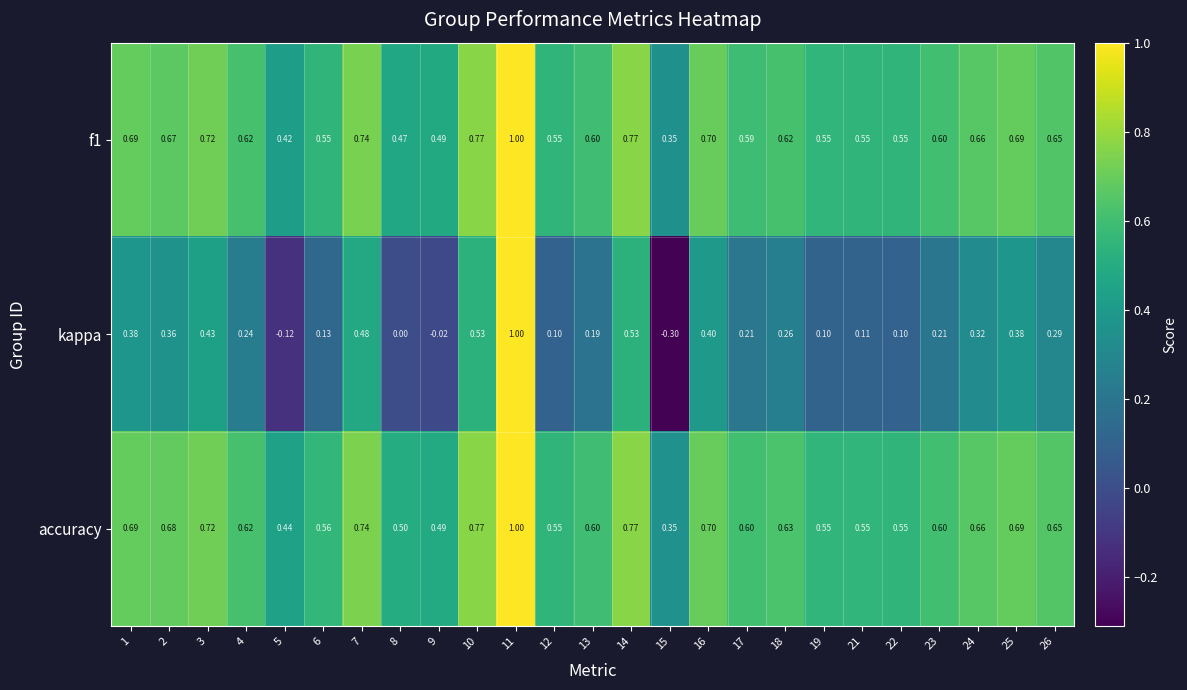

Which series has the largest range (max minus min)?

kappa